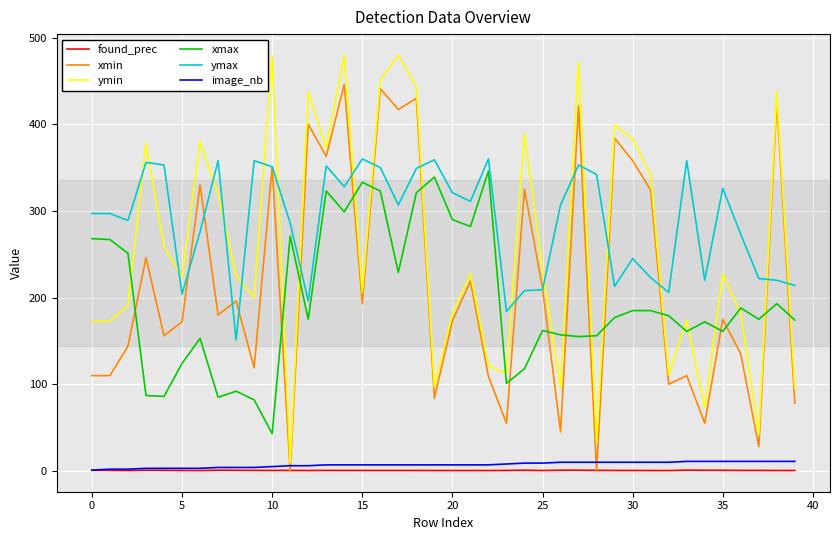

Which series has the largest total across all categories?

ymax